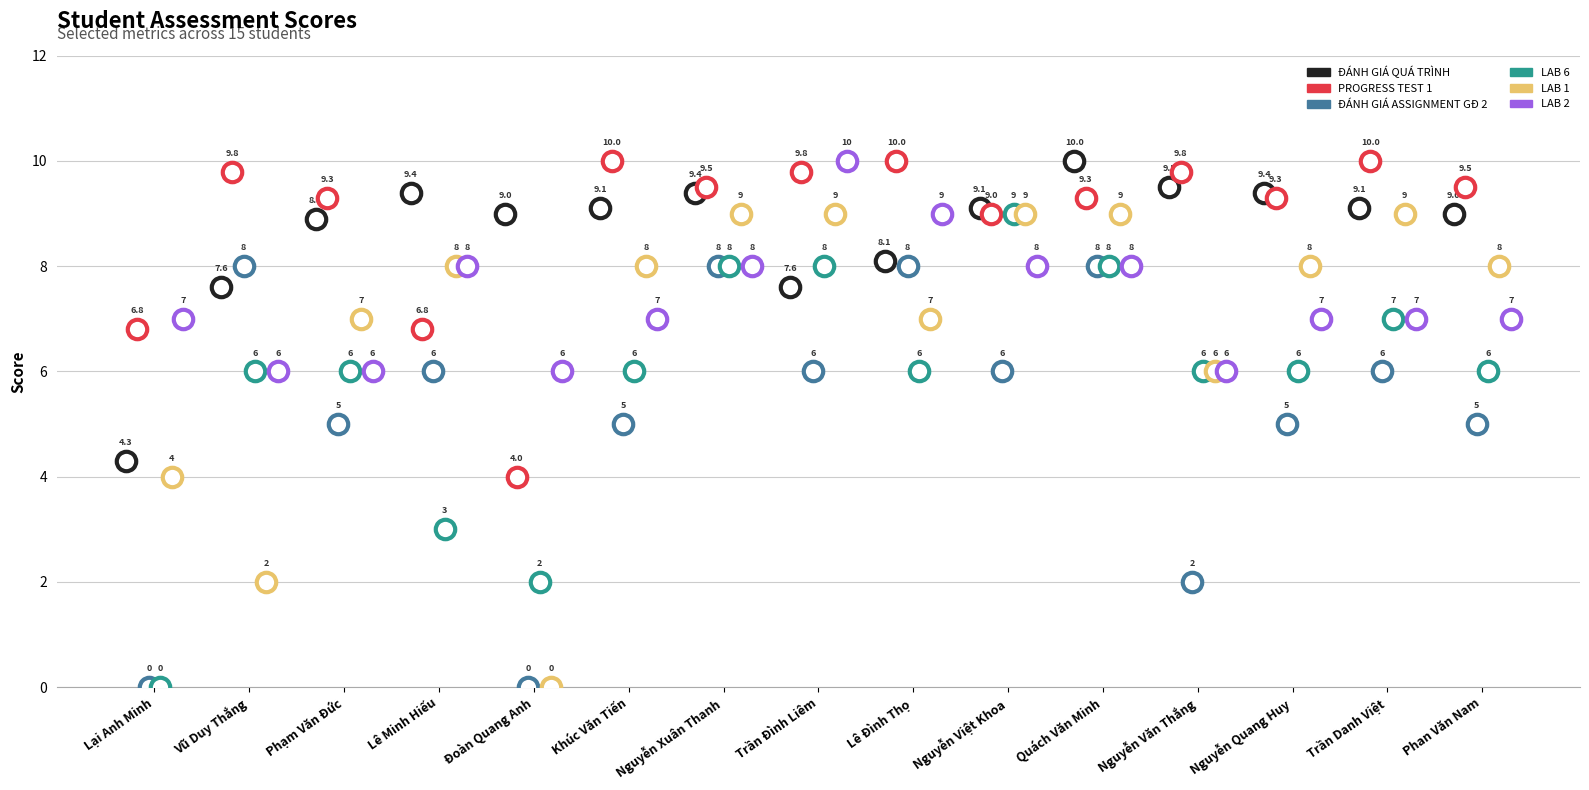

How many data points in PROGRESS TEST 1 are less than 9?

3